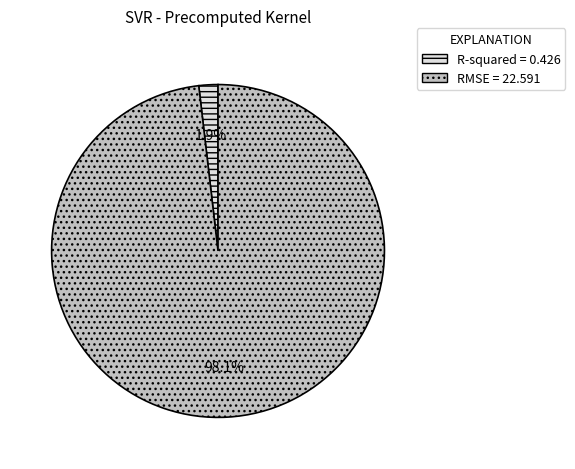

Which category accounts for the majority?

RMSE